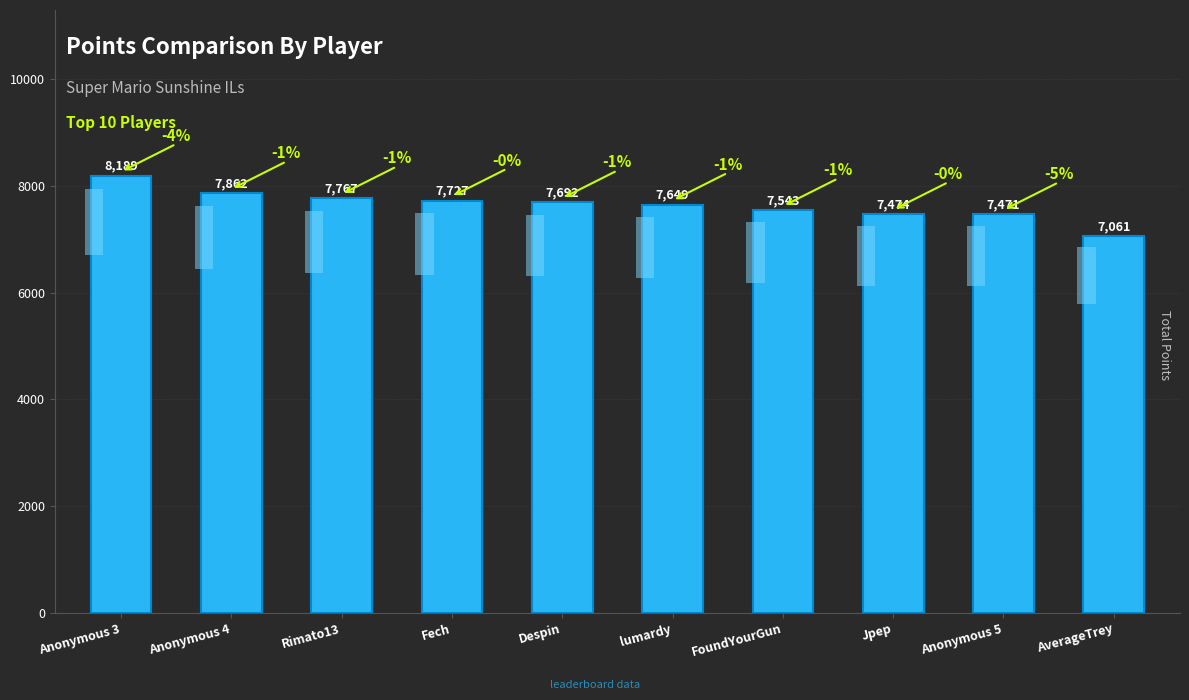

Rank the categories by value from lowest to highest.

AverageTrey, Anonymous 5, Jpep, FoundYourGun, lumardy, Despin, Fech, Rimato13, Anonymous 4, Anonymous 3